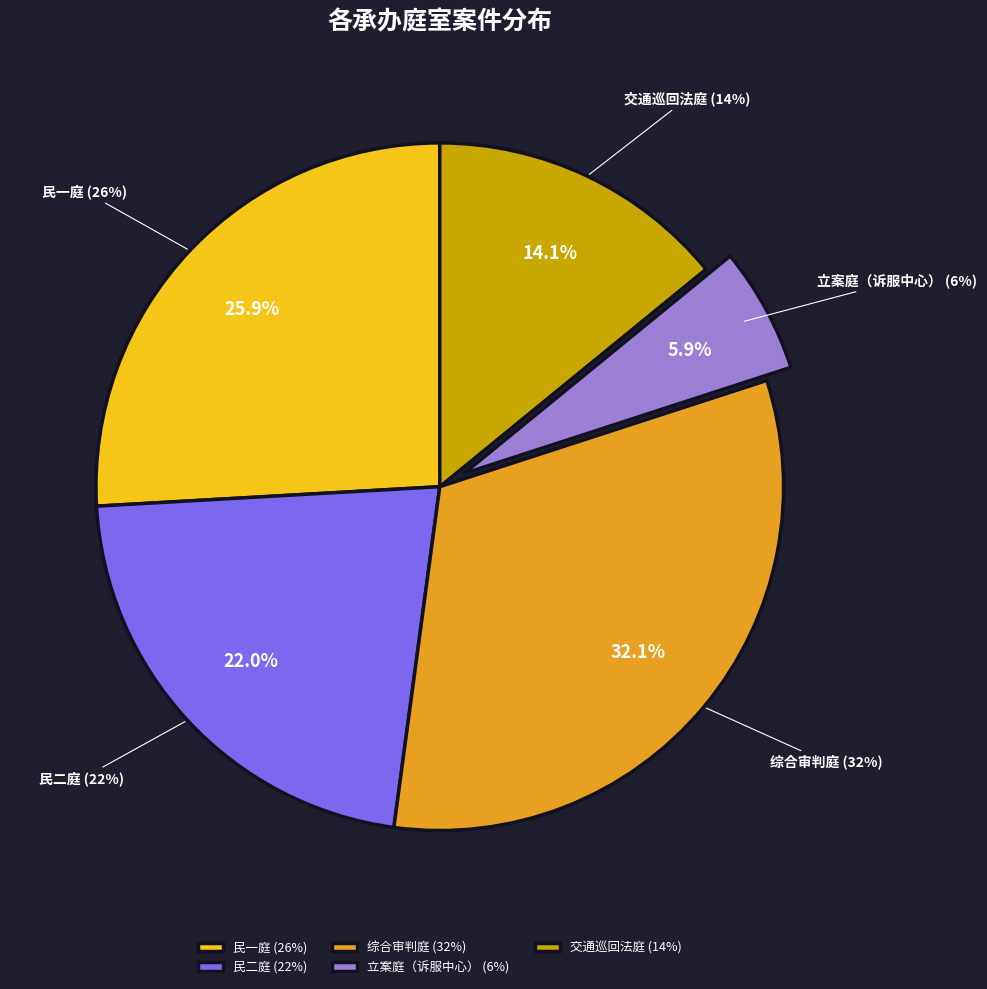

Does 民一庭 represent more than half of the total?

No